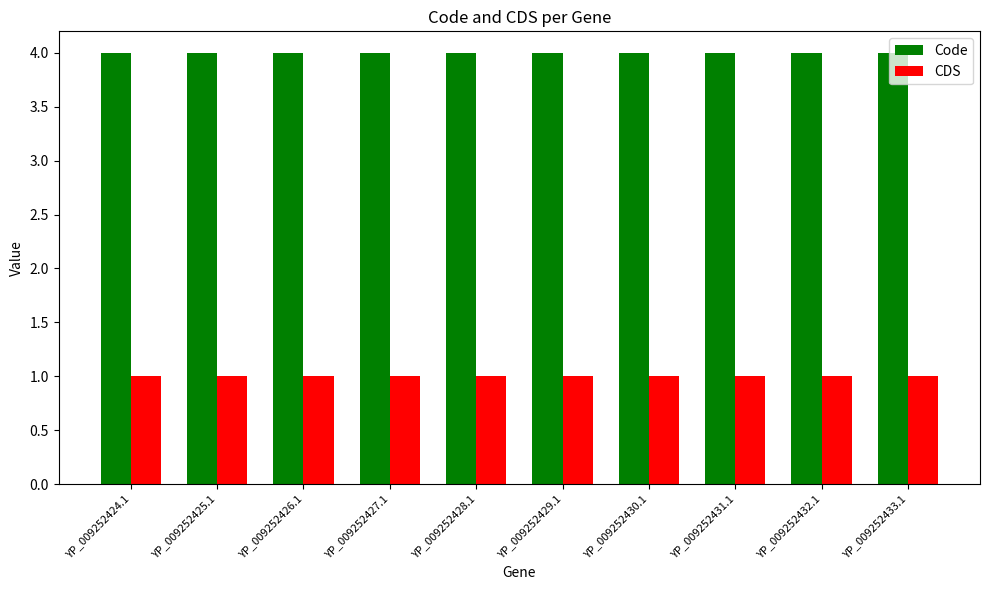

List the series in order of their peak value, lowest first.

CDS, Code